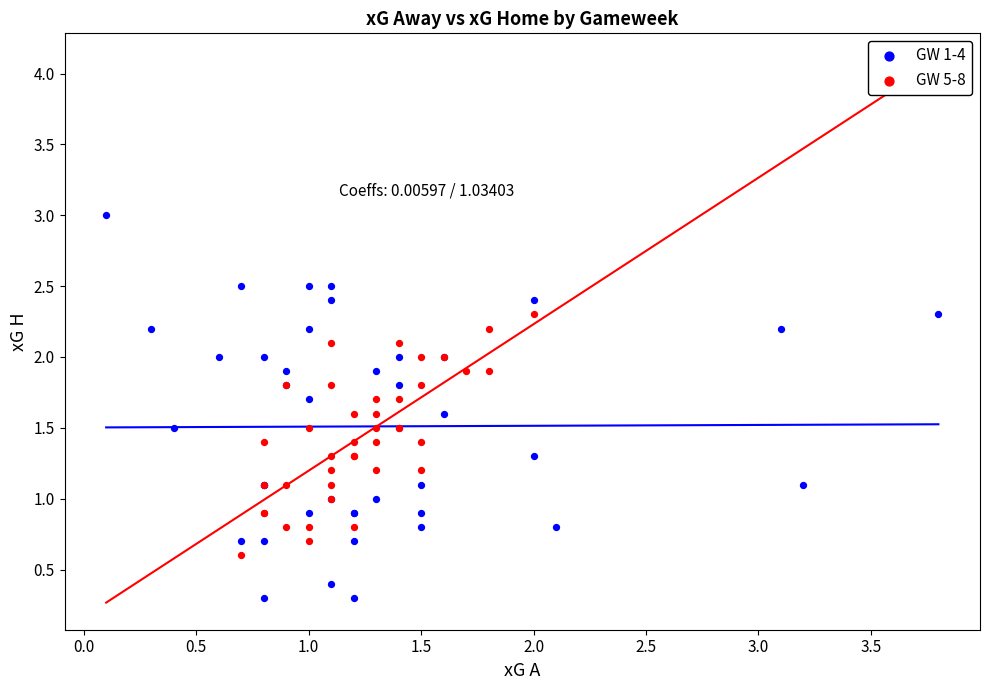

Which series reaches the maximum Y coordinate?

GW 1-4